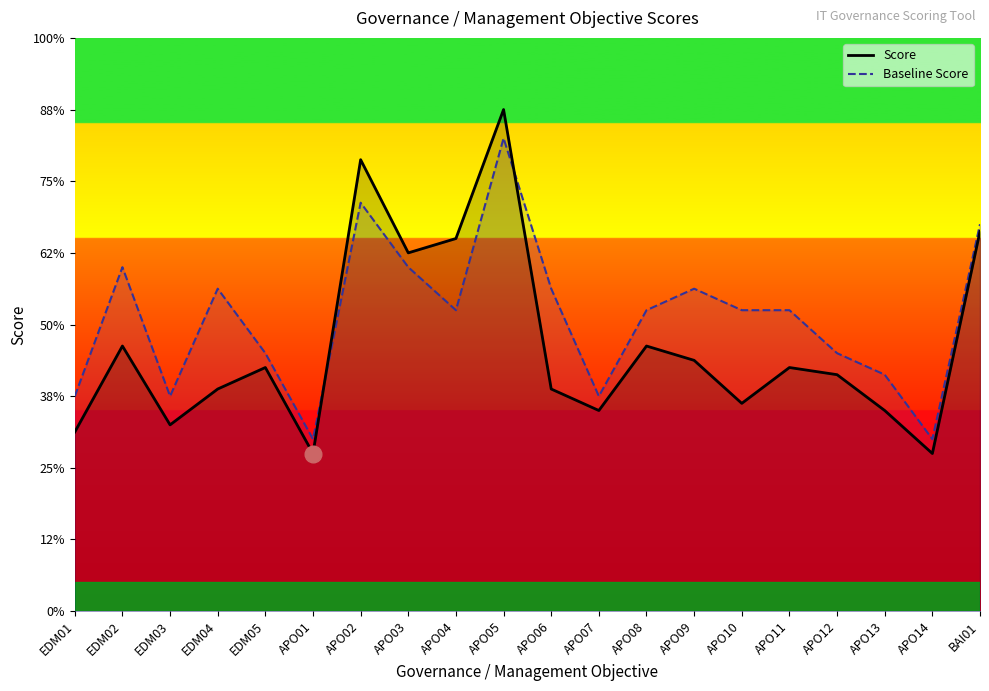

At which category does the chart reach its peak across all series?

APO05